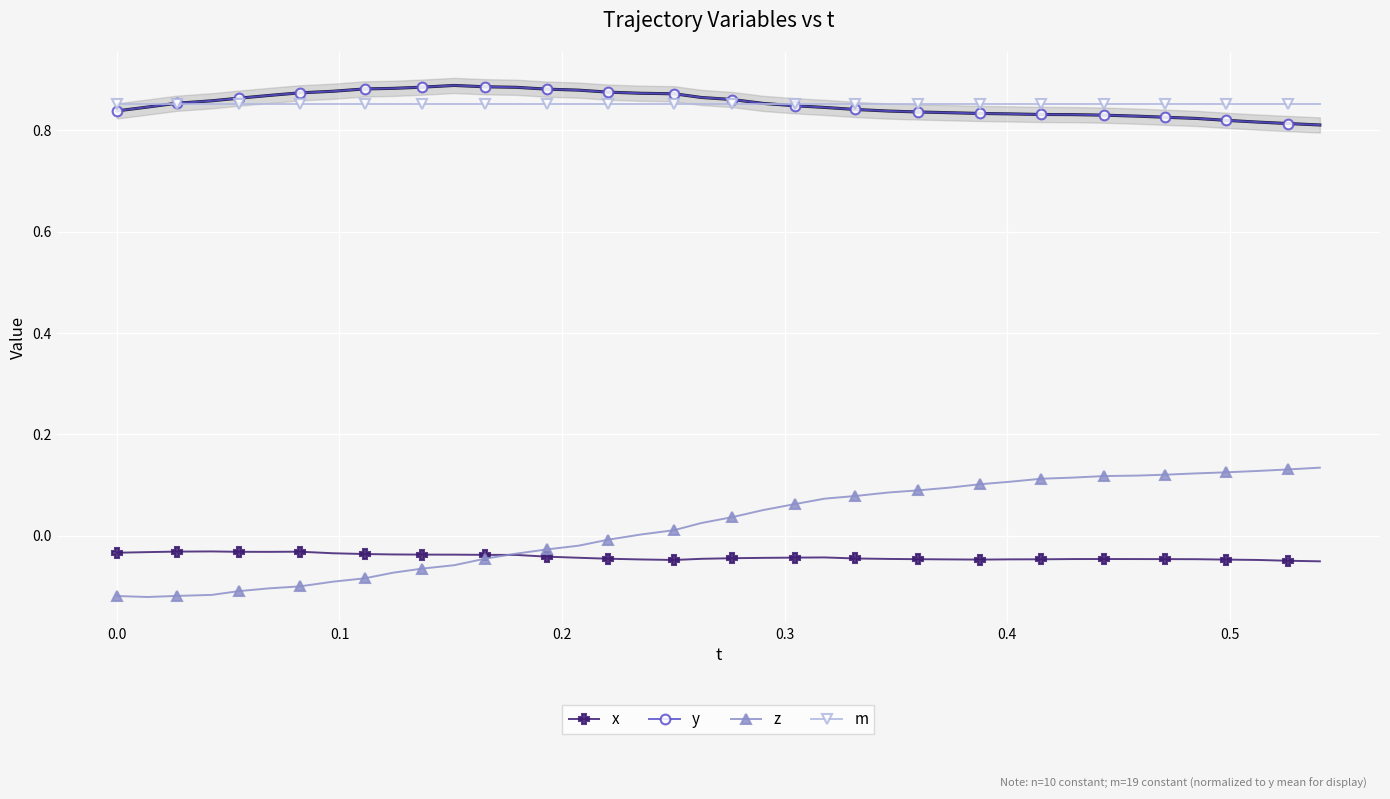

True or false: m and z intersect in this chart.

False